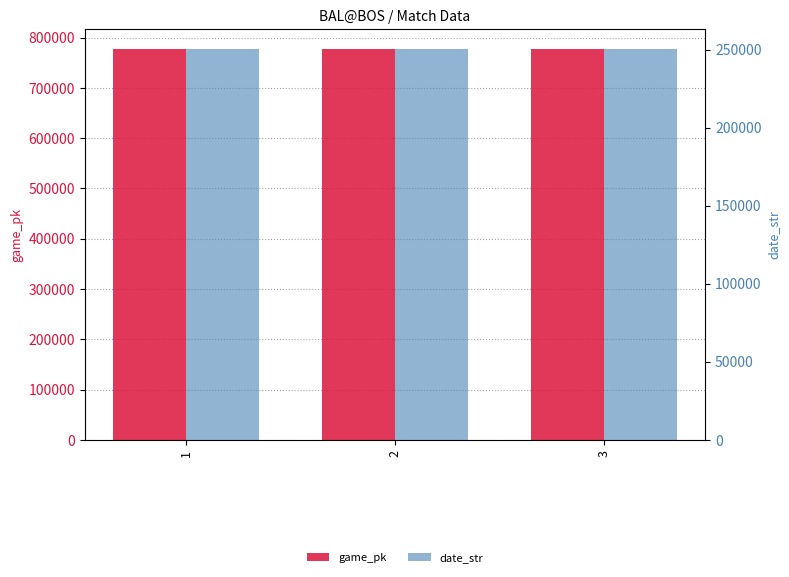

Which category has the lowest value across all series?

2